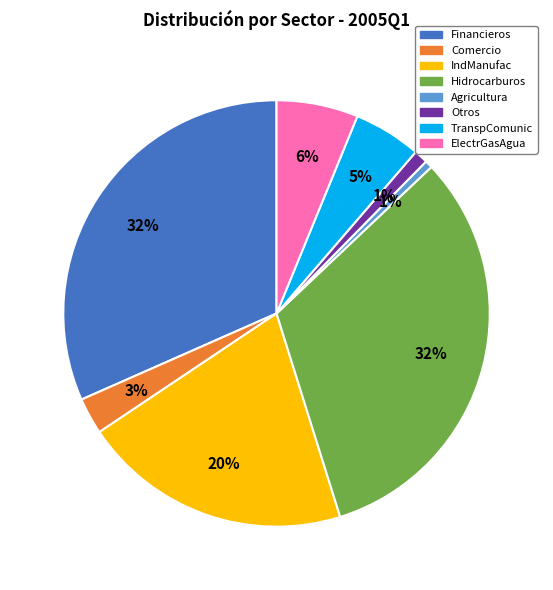

To the nearest percent, what is the combined percentage of Hidrocarburos and Agricultura?

33%